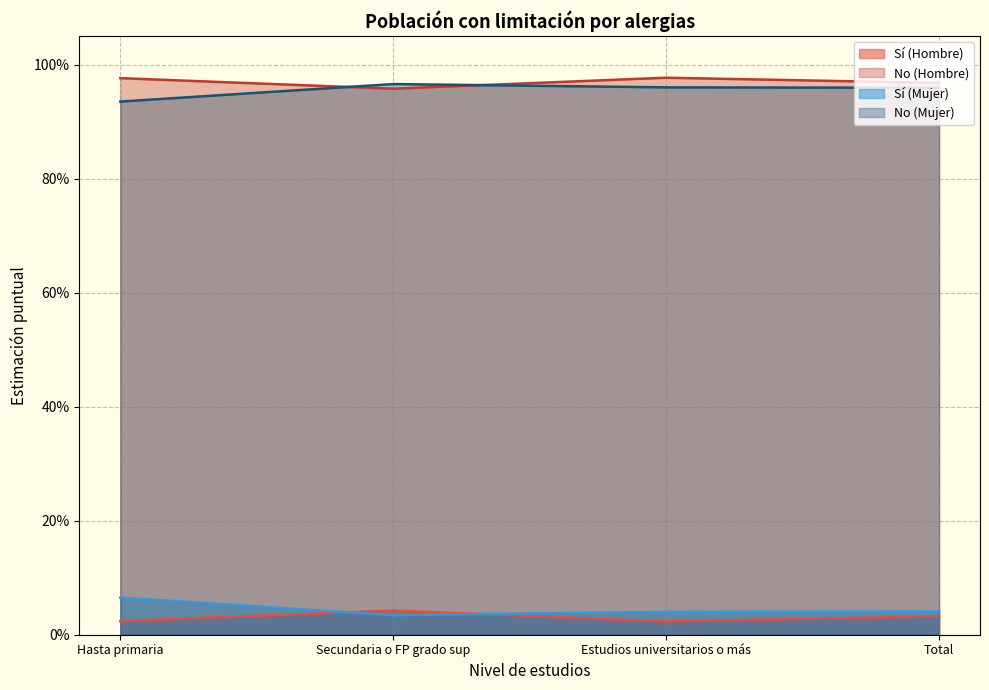

What are all the series names shown in the legend?

Sí (Hombre), No (Hombre), Sí (Mujer), No (Mujer)